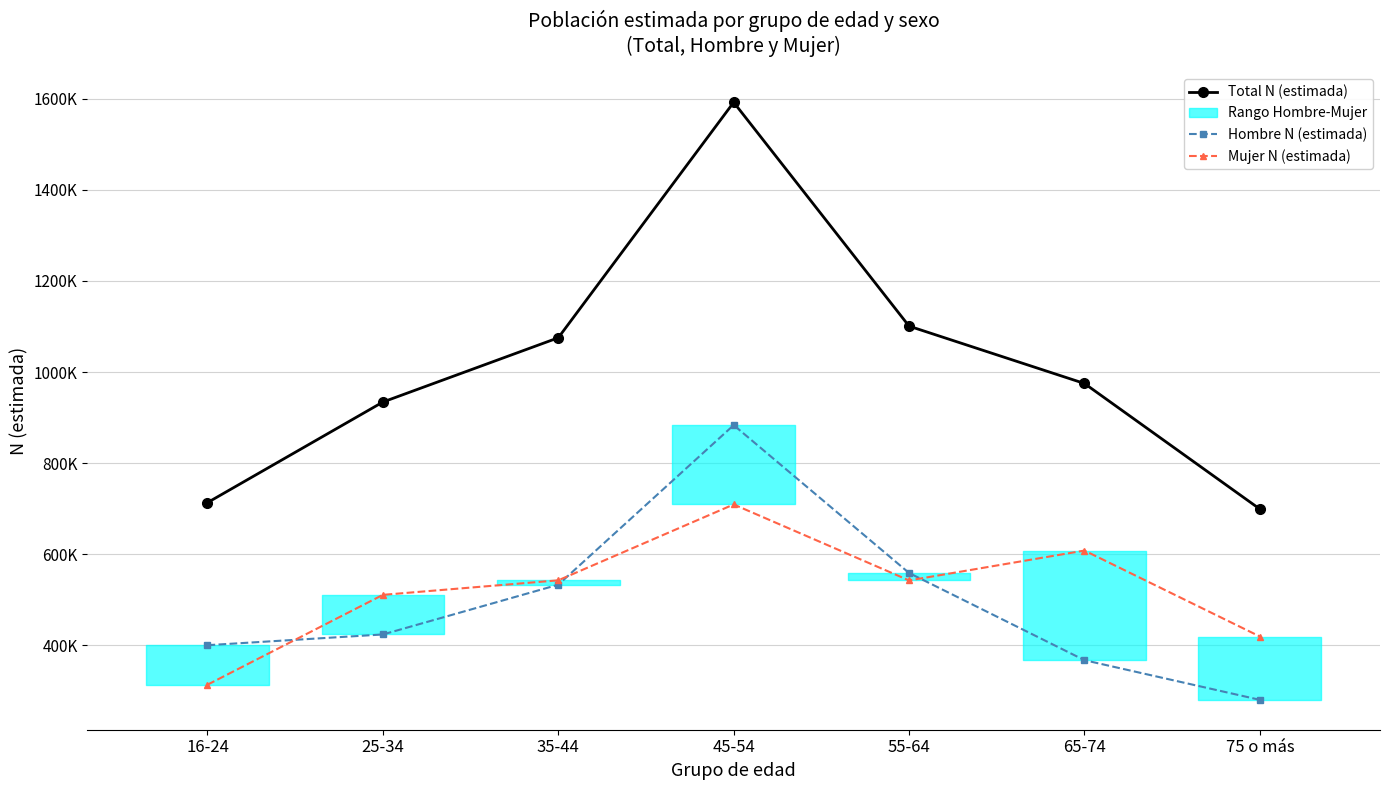

What position from the right is 25-34?

6